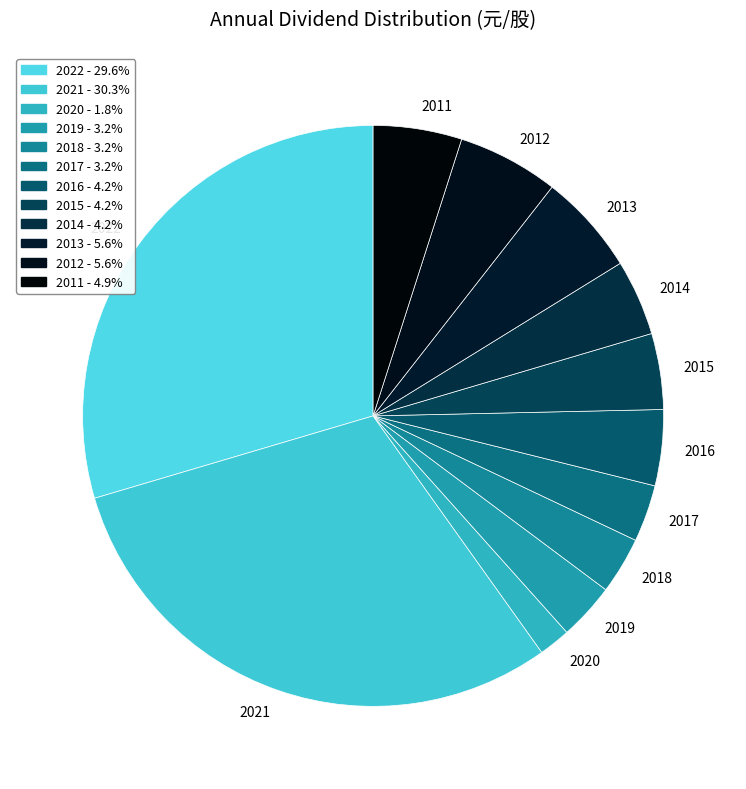

Which slice is the largest?

2021